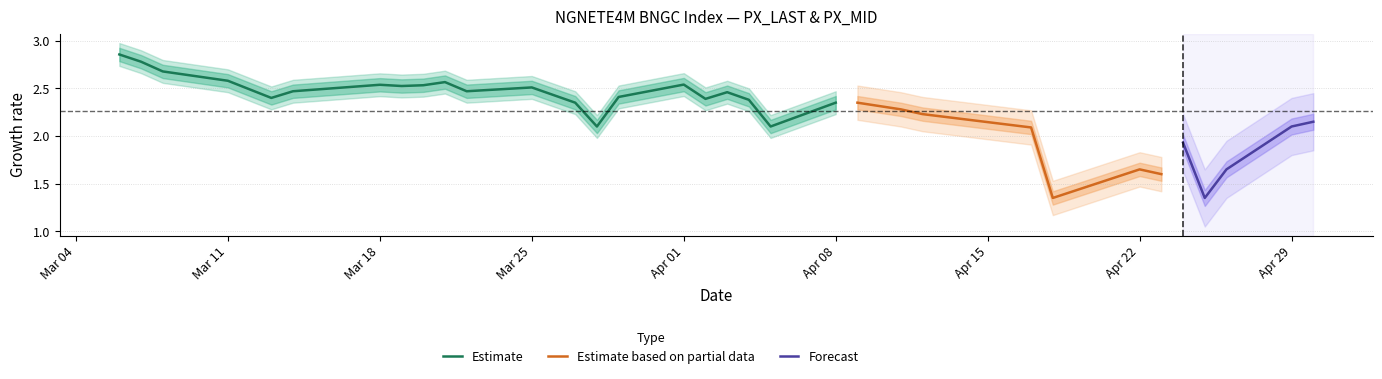

Does the chart display data point markers on the line(s)?

No